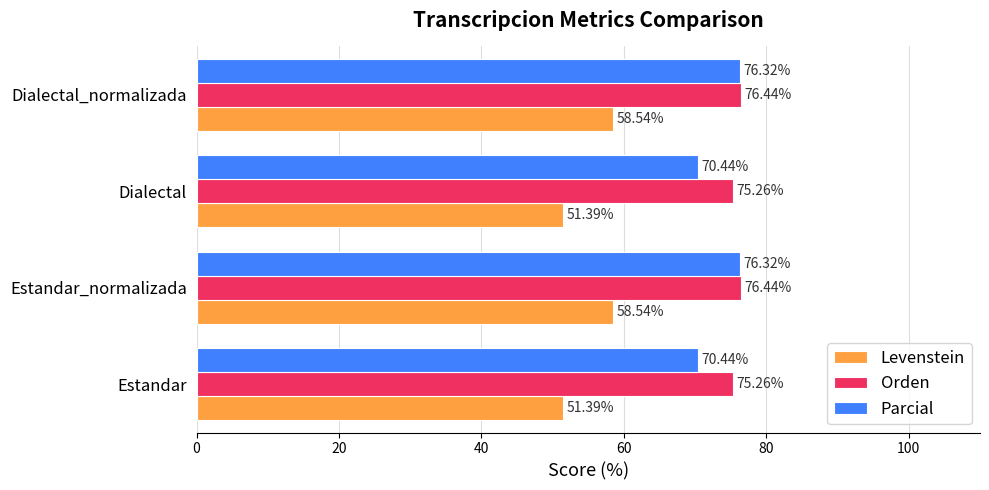

What is the average value of the Orden series?

75.8